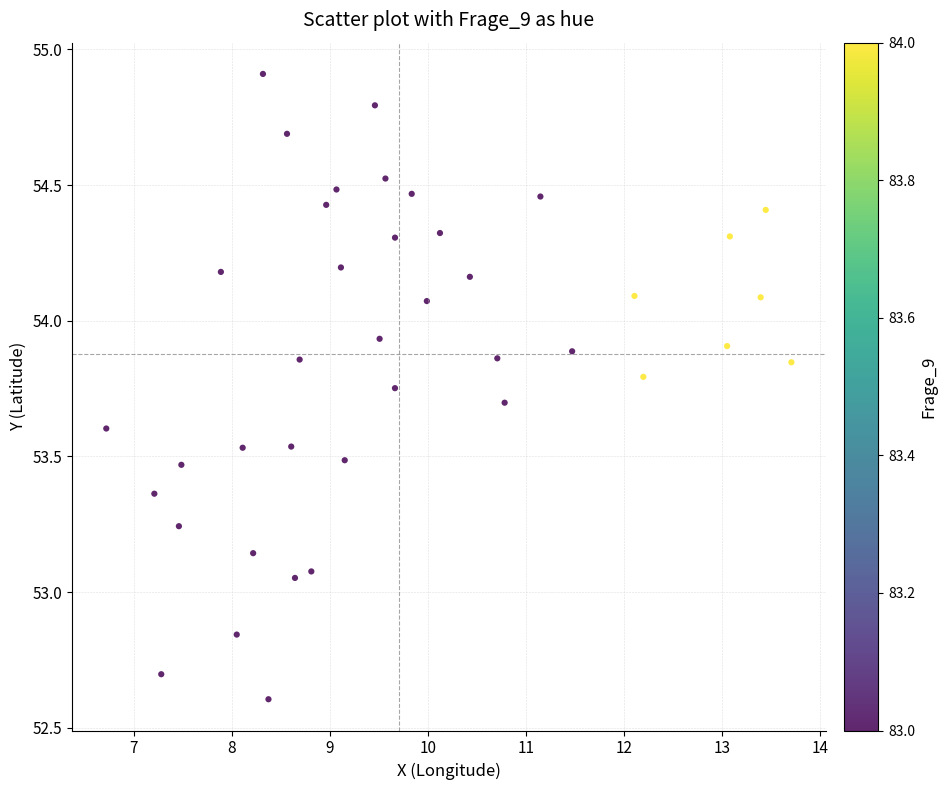

What is the range of X values (max minus min)?

7.0